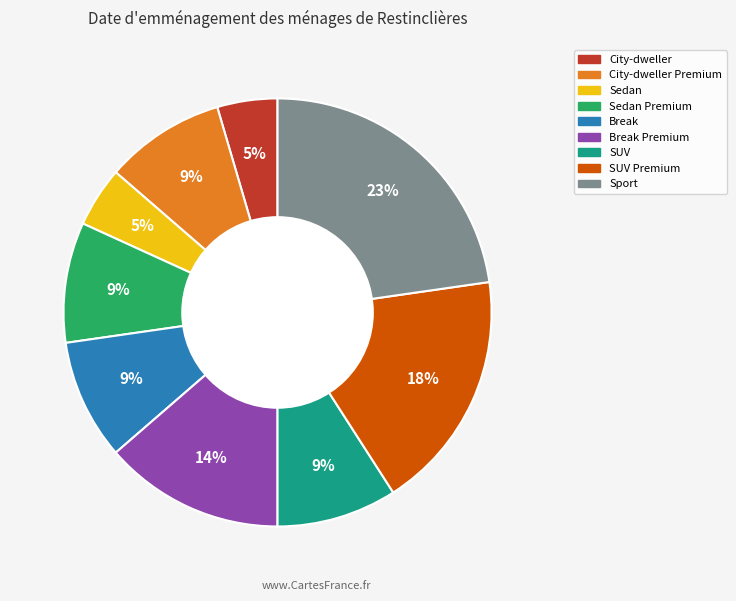

Is there any slice that represents more than half of the pie?

No